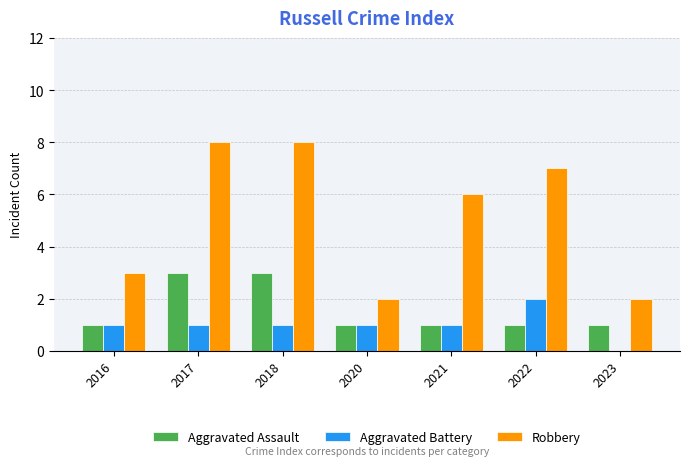

Between 2016 and 2018, which series saw the biggest shift?

Robbery